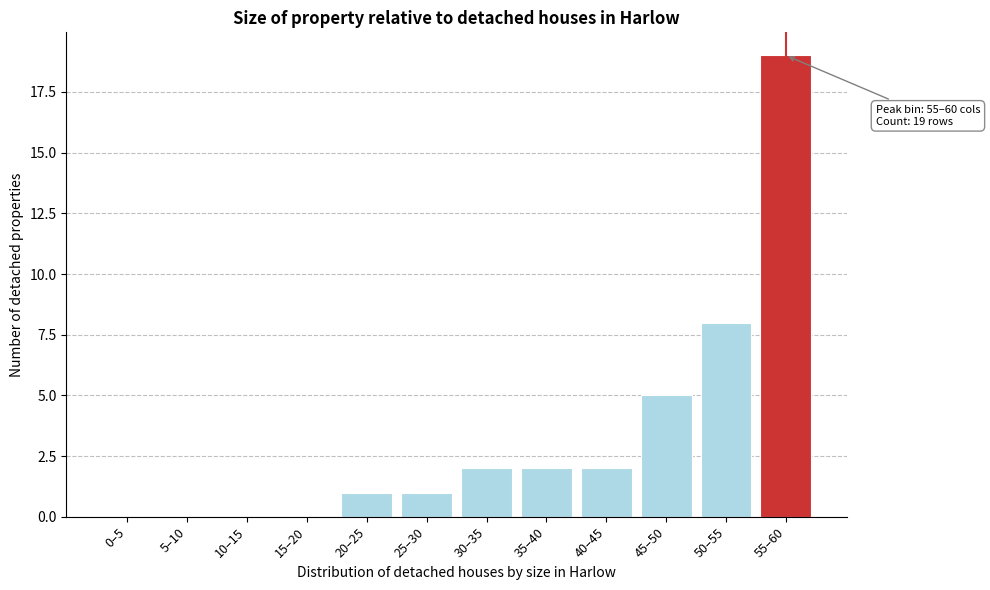

Reading left to right, extract all data points from this chart.

0–5=0	5–10=0	10–15=0	15–20=0	20–25=1	25–30=1	30–35=2	35–40=2	40–45=2	45–50=5	50–55=8	55–60=19